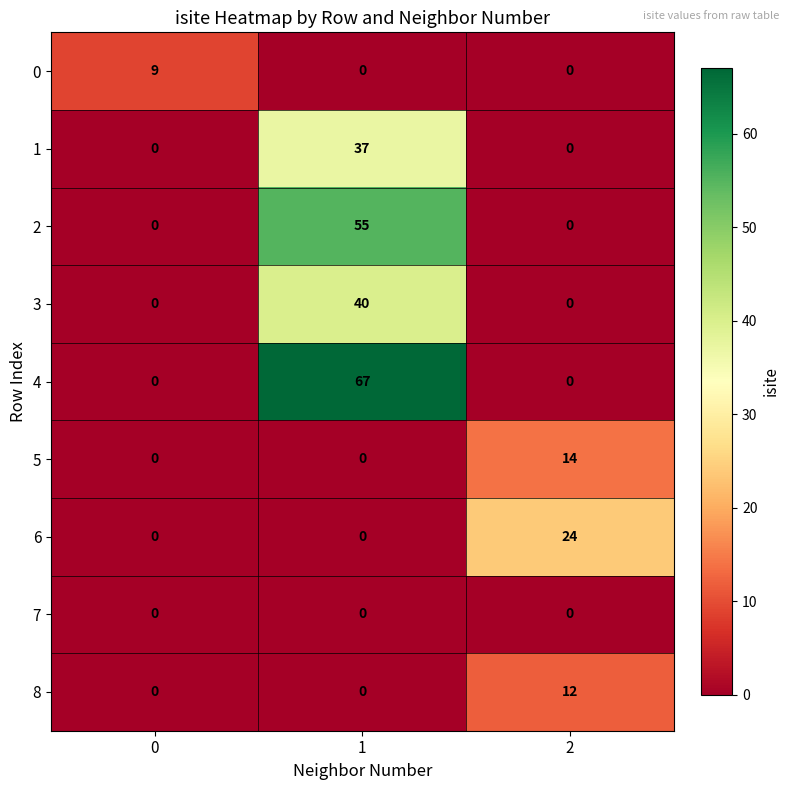

How many 1 values are between 0 and 37?

3